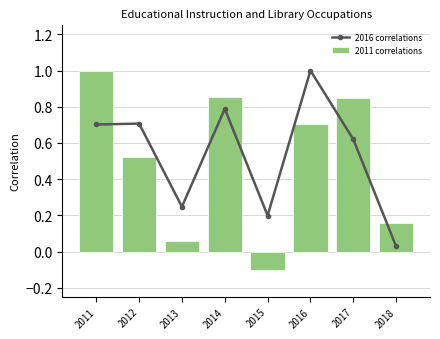

How many series are shown in this chart?

2